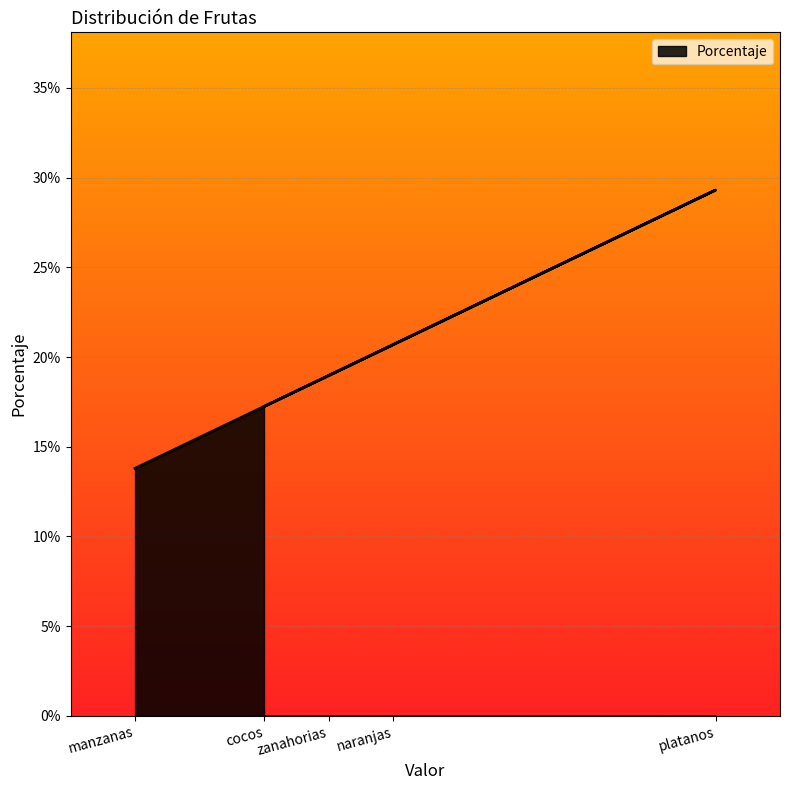

What is the difference between the maximum and minimum values?

0.2